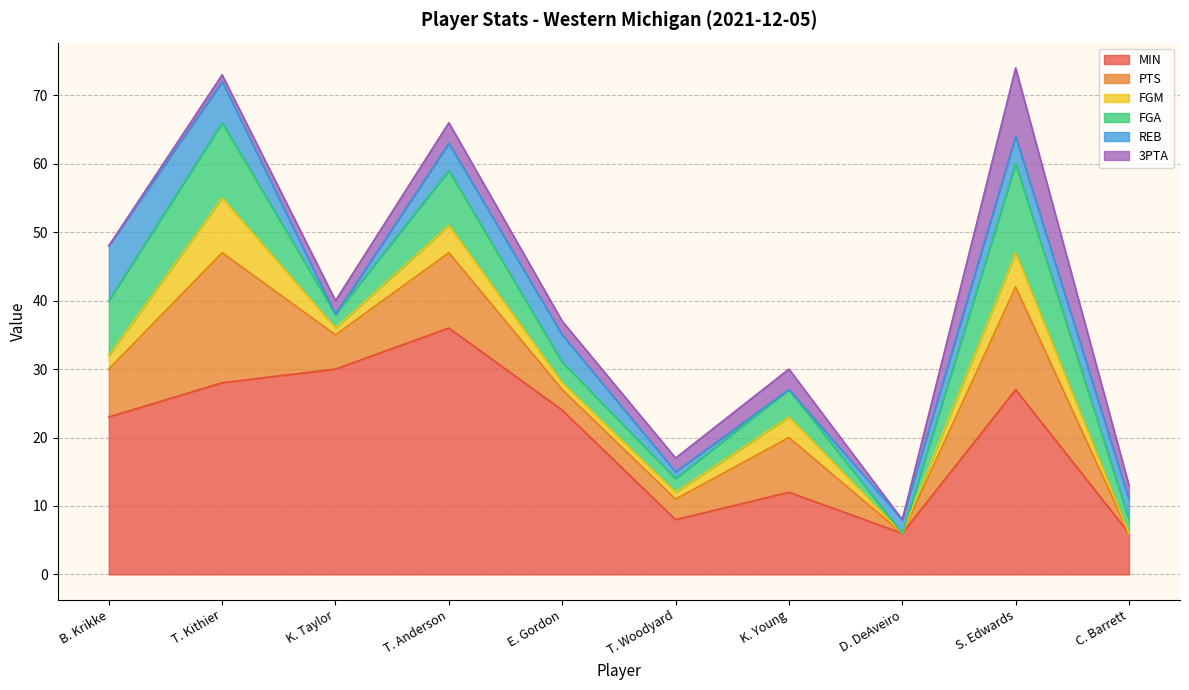

Is it true that MIN equals 52 at K. Taylor?

False